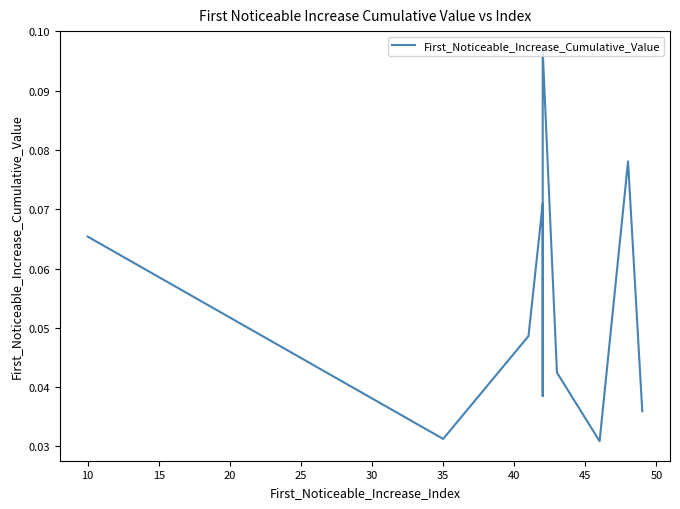

True or false: there are more than 2 points higher than both neighbors.

True